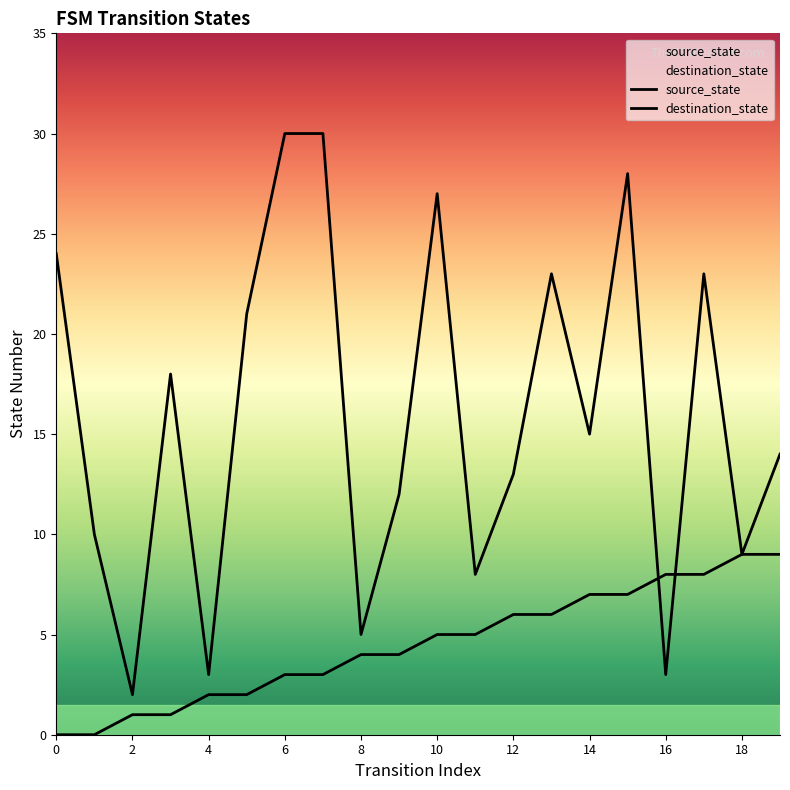

What is the difference between the maximum and minimum values in the source_state series?

9